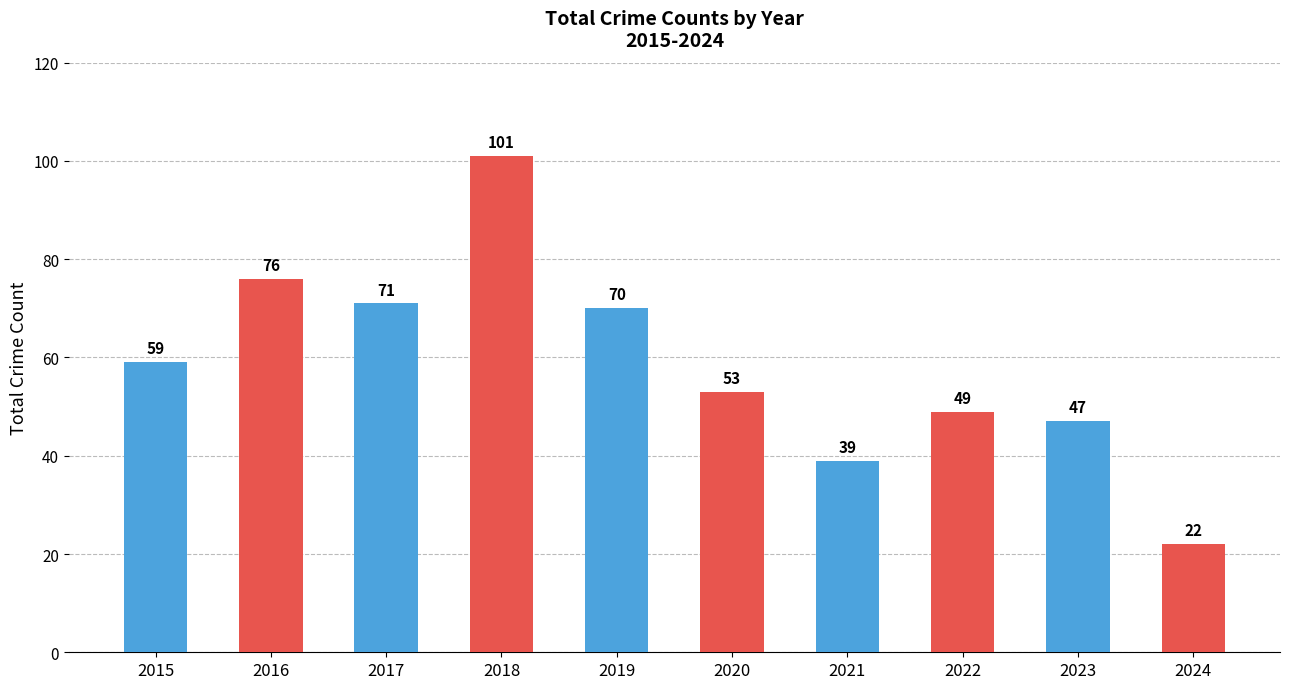

Rank the categories by value from highest to lowest.

2018, 2016, 2017, 2019, 2015, 2020, 2022, 2023, 2021, 2024